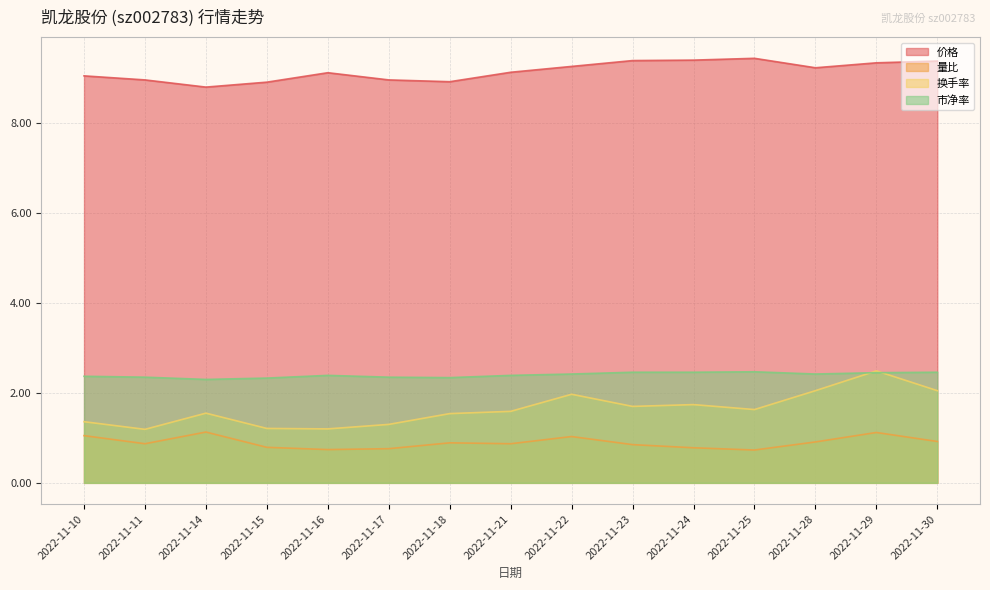

Between 2022-11-21 and 2022-11-22, which is larger?

2022-11-22